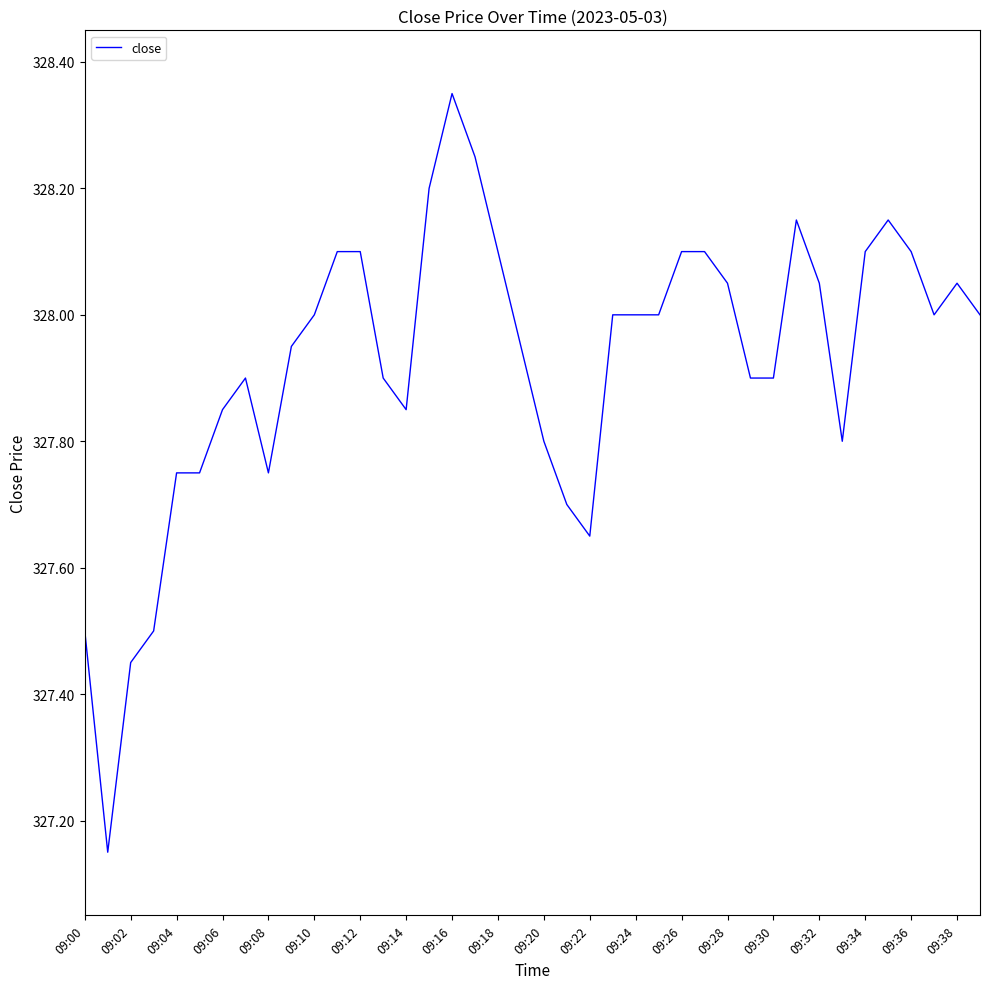

What is the difference between the maximum and minimum values?

1.2